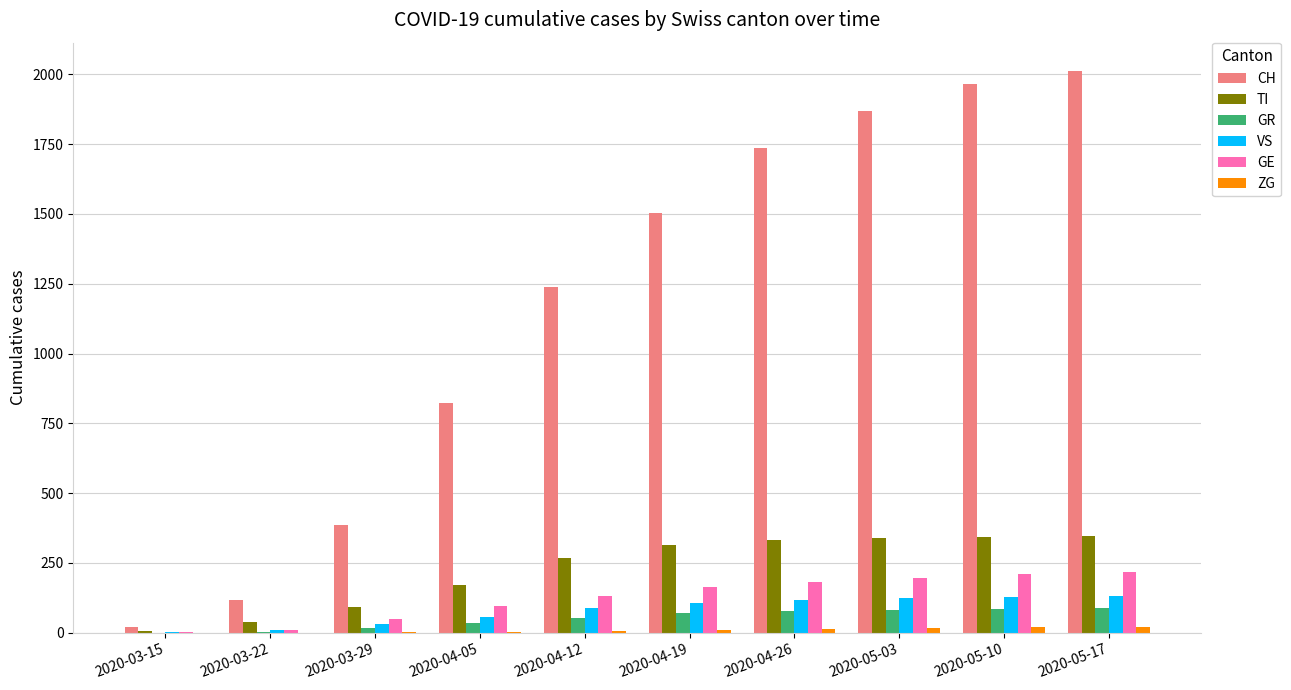

What is the sum of all CH values?

11674